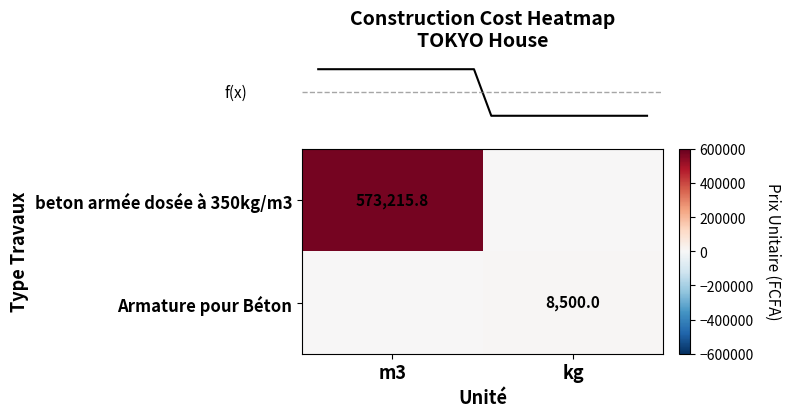

Reading left to right, what are all the values shown in this chart?

row_0: m3=573215.8	kg=0.0
row_1: m3=0.0	kg=8500.0